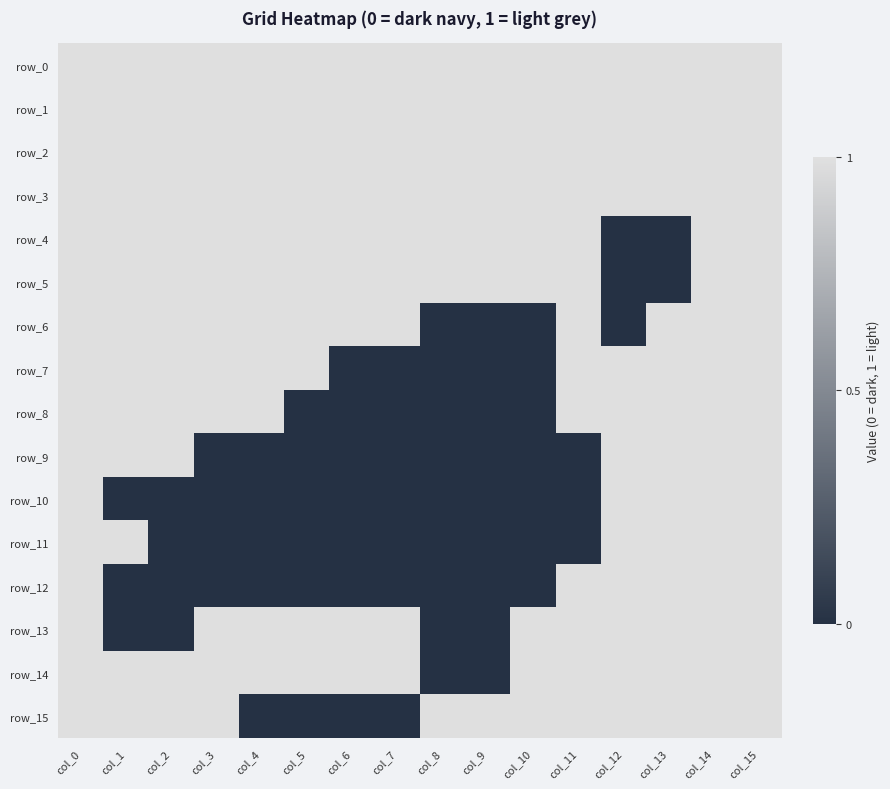

Reading left to right, what are all the values shown in this chart?

row_0: 1	1	1	1	1	1	1	1	1	1	1	1	1	1	1	1
row_1: 1	1	1	1	1	1	1	1	1	1	1	1	1	1	1	1
row_2: 1	1	1	1	1	1	1	1	1	1	1	1	1	1	1	1
row_3: 1	1	1	1	1	1	1	1	1	1	1	1	1	1	1	1
row_4: 1	1	1	1	1	1	1	1	1	1	1	1	0	0	1	1
row_5: 1	1	1	1	1	1	1	1	1	1	1	1	0	0	1	1
row_6: 1	1	1	1	1	1	1	1	0	0	0	1	0	1	1	1
row_7: 1	1	1	1	1	1	0	0	0	0	0	1	1	1	1	1
row_8: 1	1	1	1	1	0	0	0	0	0	0	1	1	1	1	1
row_9: 1	1	1	0	0	0	0	0	0	0	0	0	1	1	1	1
row_10: 1	0	0	0	0	0	0	0	0	0	0	0	1	1	1	1
row_11: 1	1	0	0	0	0	0	0	0	0	0	0	1	1	1	1
row_12: 1	0	0	0	0	0	0	0	0	0	0	1	1	1	1	1
row_13: 1	0	0	1	1	1	1	1	0	0	1	1	1	1	1	1
row_14: 1	1	1	1	1	1	1	1	0	0	1	1	1	1	1	1
row_15: 1	1	1	1	0	0	0	0	1	1	1	1	1	1	1	1